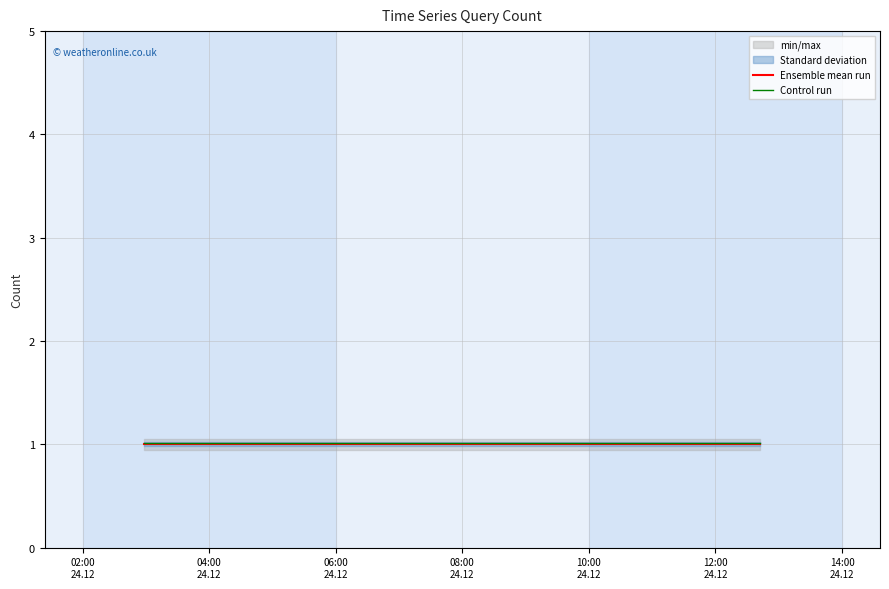

What is the sum of all Control run values?

3.0